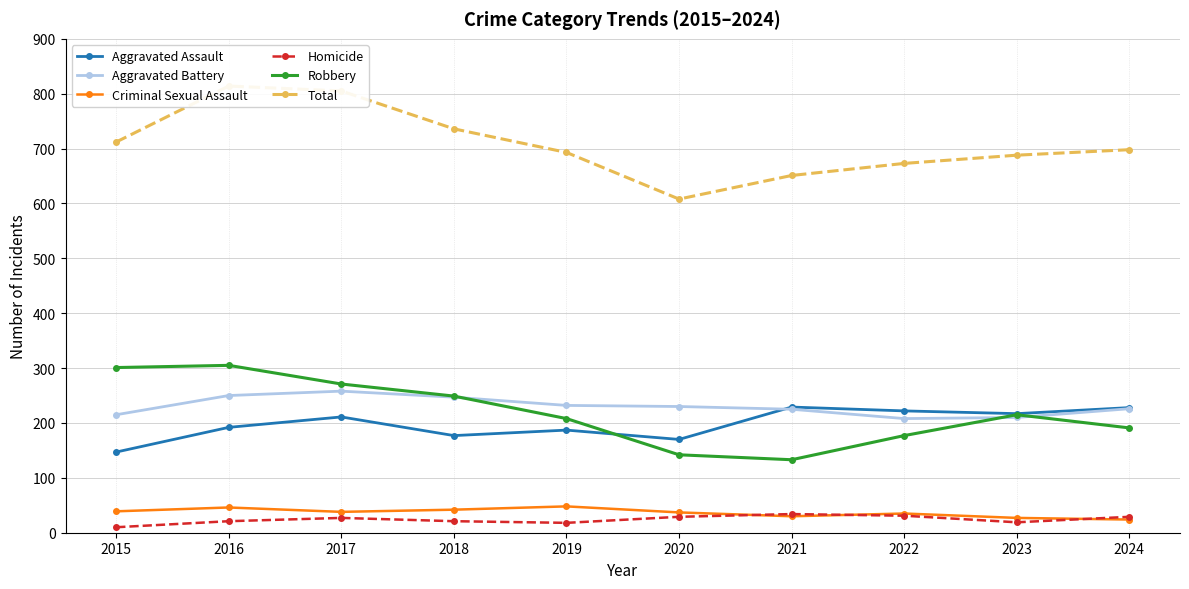

In Criminal Sexual Assault, how many points are higher than both neighbors (excluding endpoints)?

3